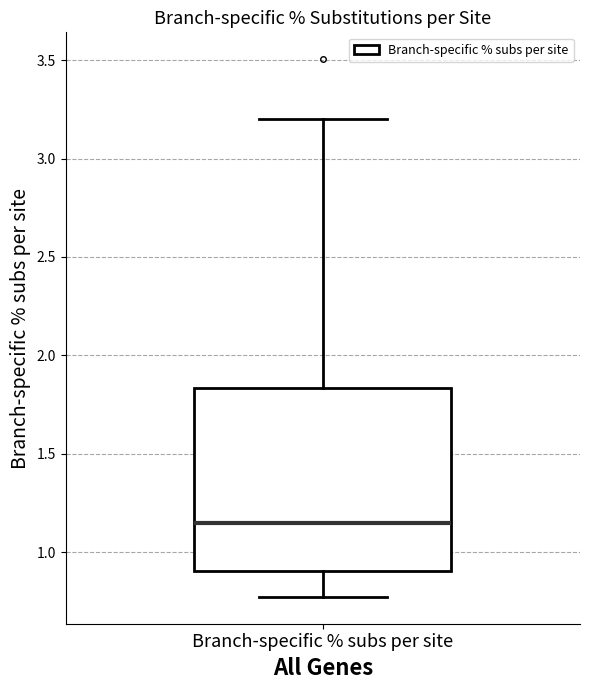

Where does the lower whisker of the box for Branch-specific % subs per site end on the y-axis? The values are not printed on the chart, so give them approximately, as read against the axis.

0.75